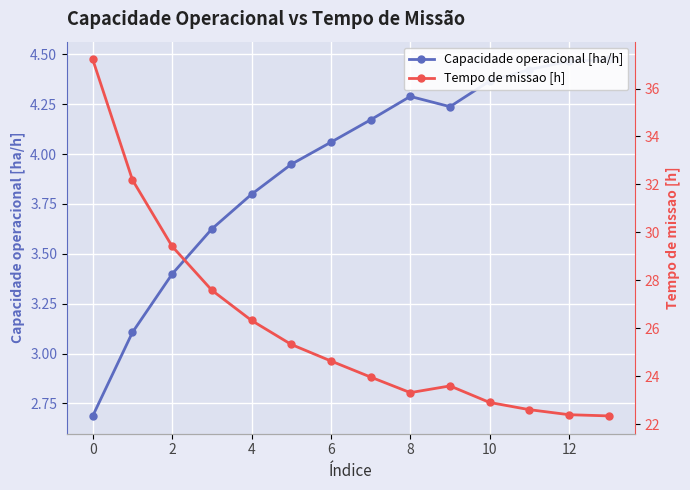

How many values in the Capacidade operacional [ha/h] series are below 4?

6